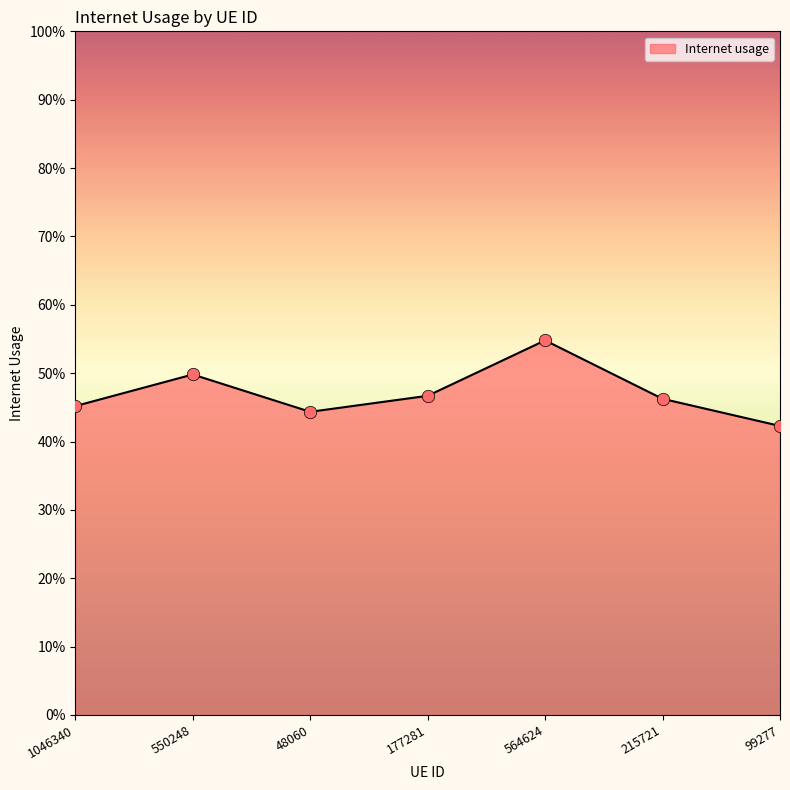

Between 550248 and 1046340, which is larger?

550248